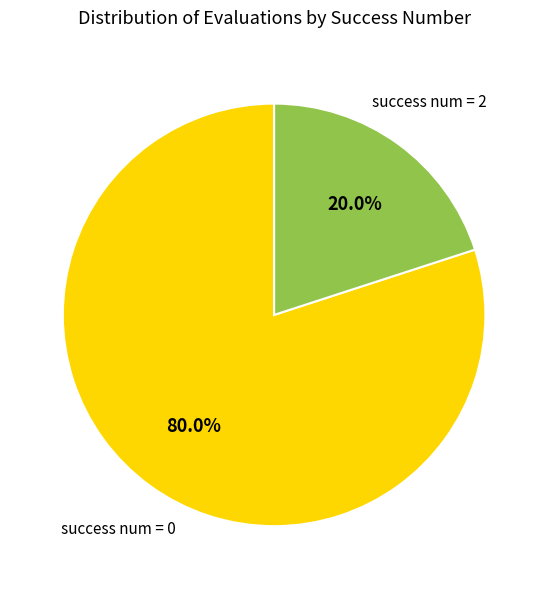

What is the largest slice in the pie chart?

success num = 0